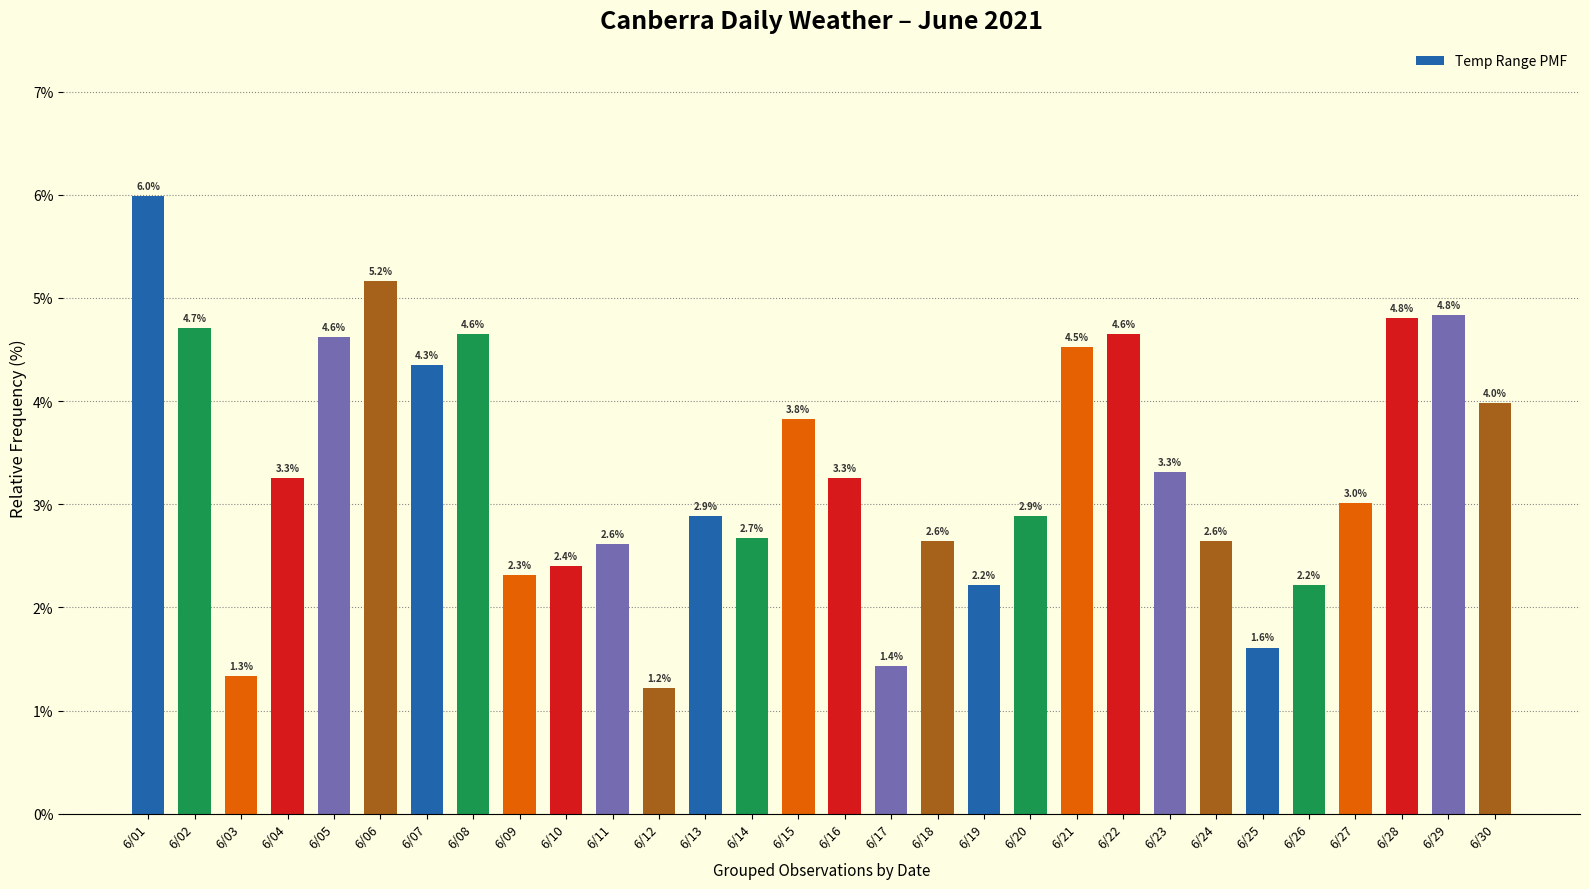

True or false: the data shows 4.8 at 6/29.

True